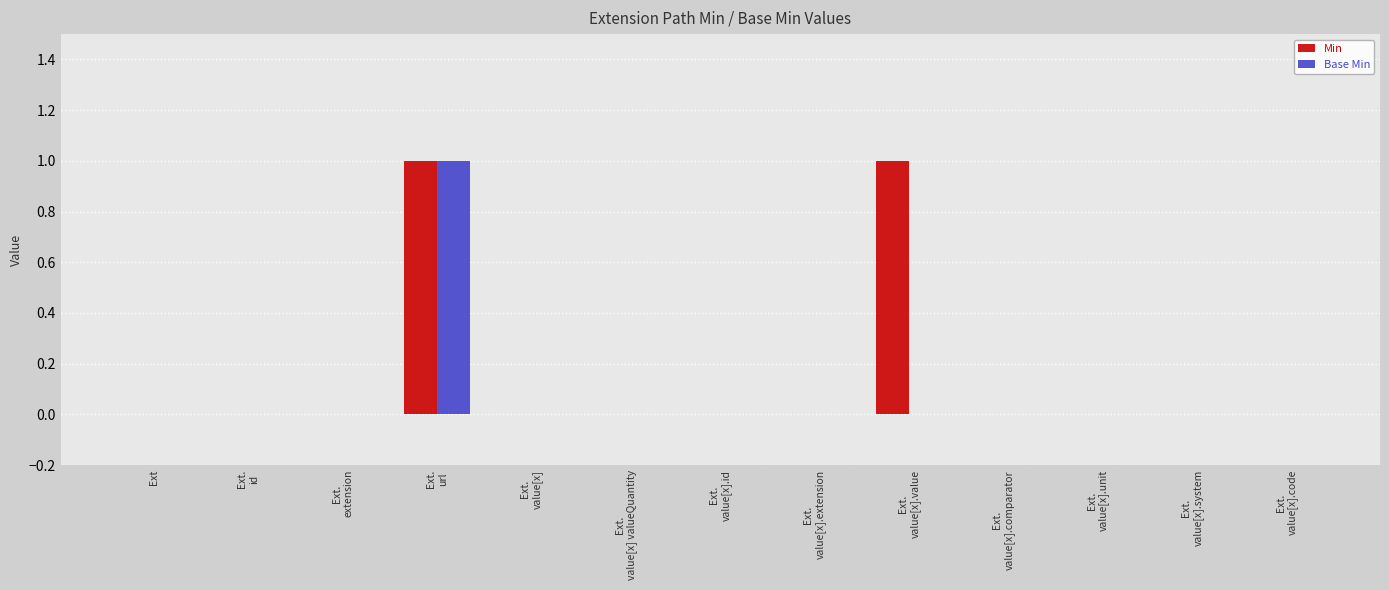

What is the sum of all Base Min values?

1